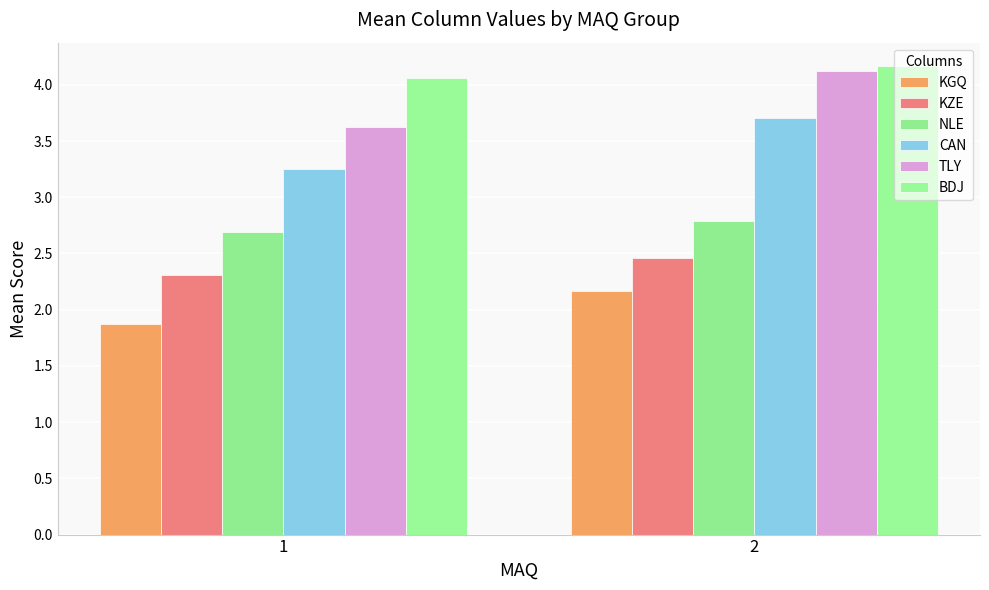

Rank the series at 2 from lowest to highest value.

KGQ, KZE, NLE, CAN, TLY, BDJ